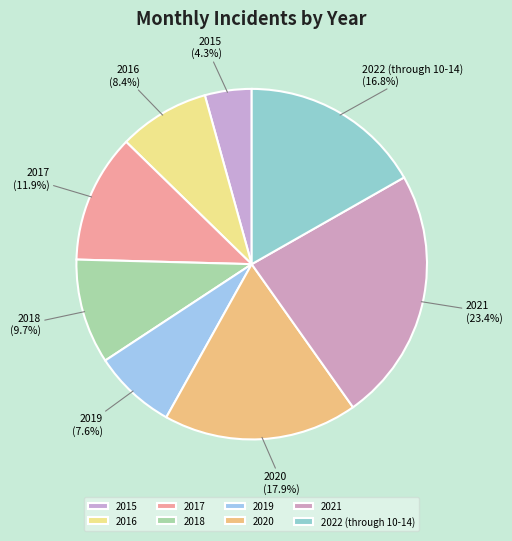

Does any single category account for the majority?

No